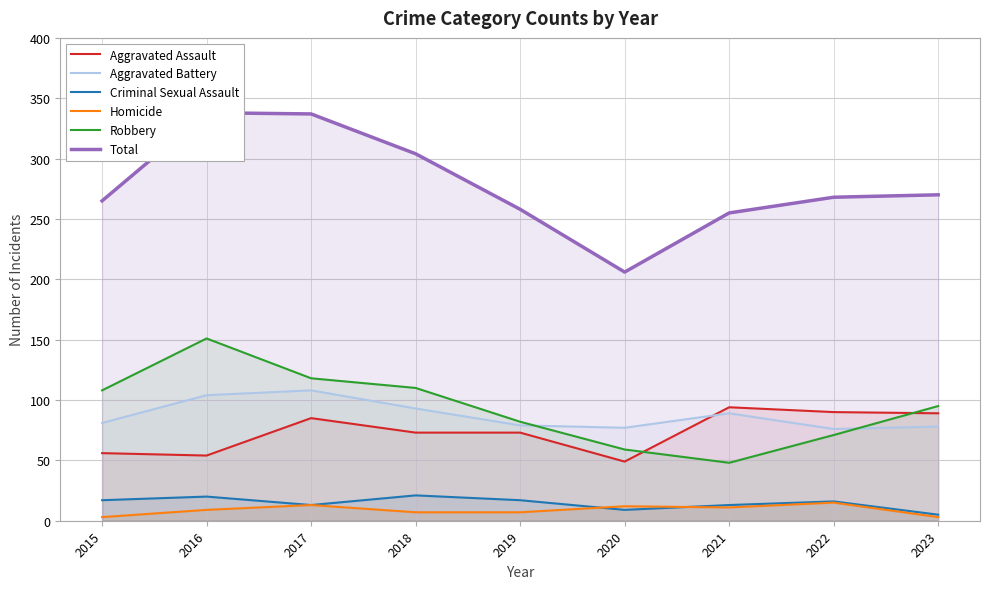

True or false: Criminal Sexual Assault has a value of 18 at 2021.

False